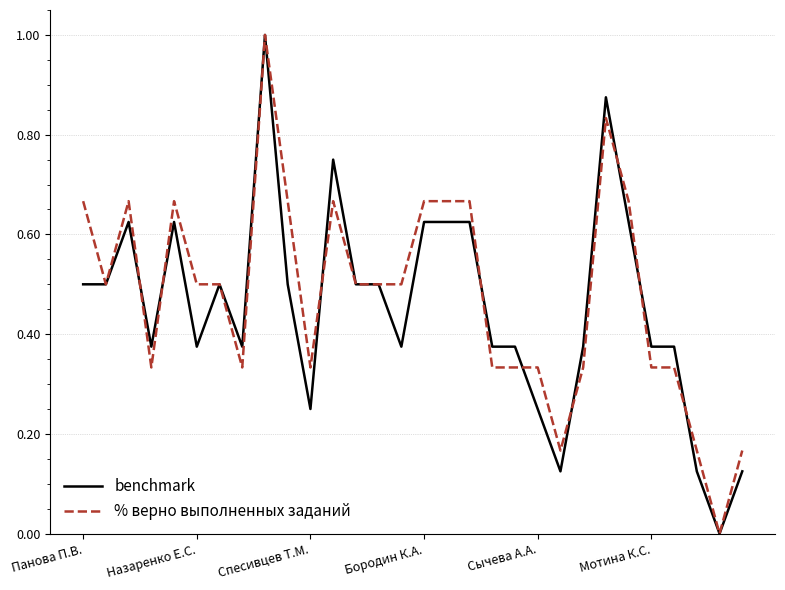

What is the maximum value for % верно выполненных заданий?

1.0